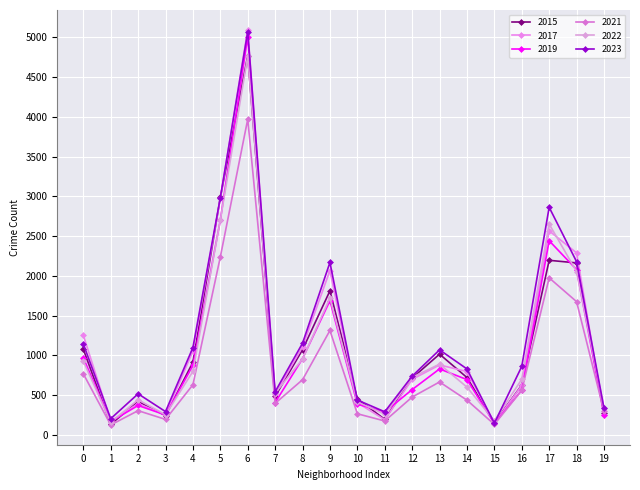

Which series ends up on top after the final intersection of 2022 and 2019?

2022